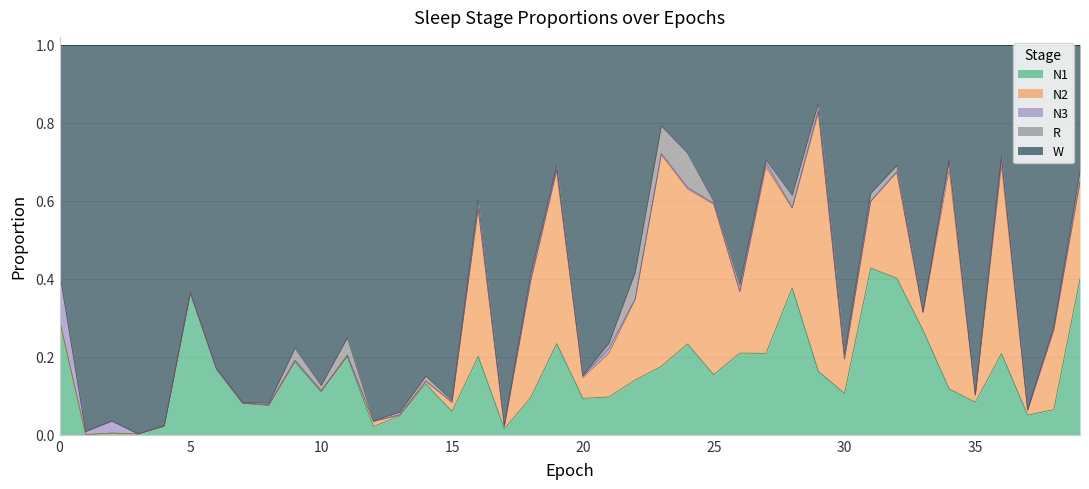

What is the value of the N2 point at the 27th from the left?

0.2